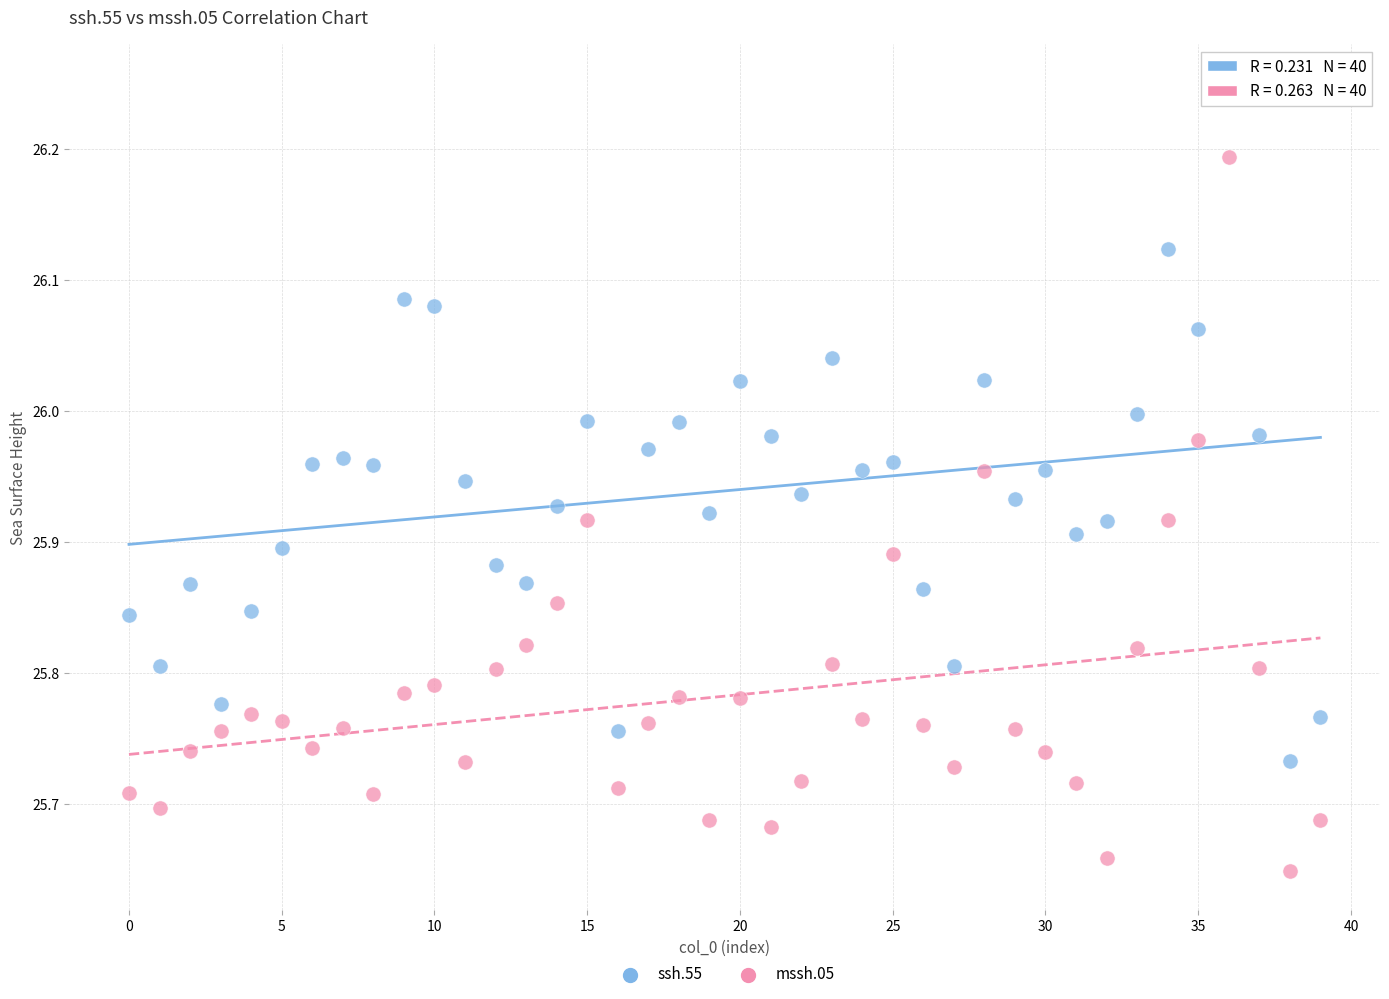

Which series has the widest spread of Y values?

mssh.05